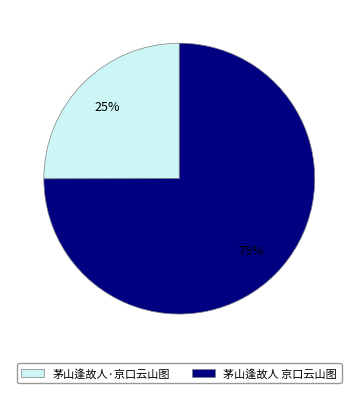

Combined, do 茅山逢故人·京口云山图 and 茅山逢故人 京口云山图 account for over 50%?

Yes